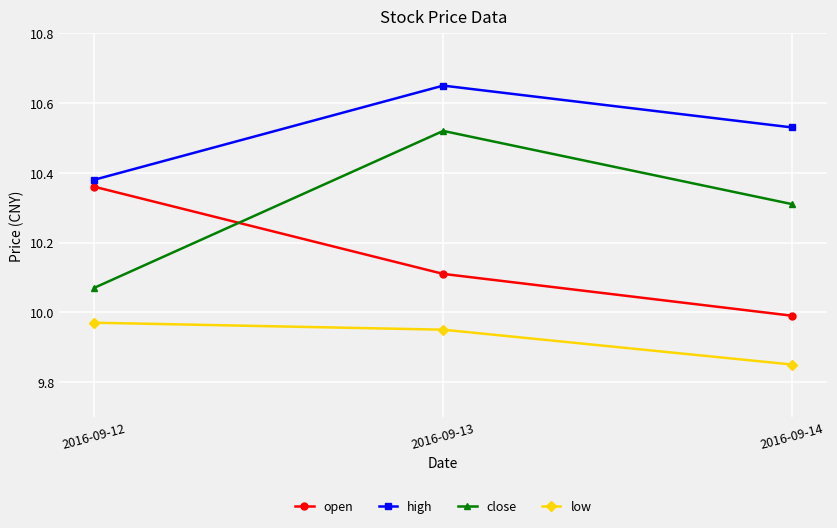

At which category does the chart reach its peak across all series?

2016-09-13